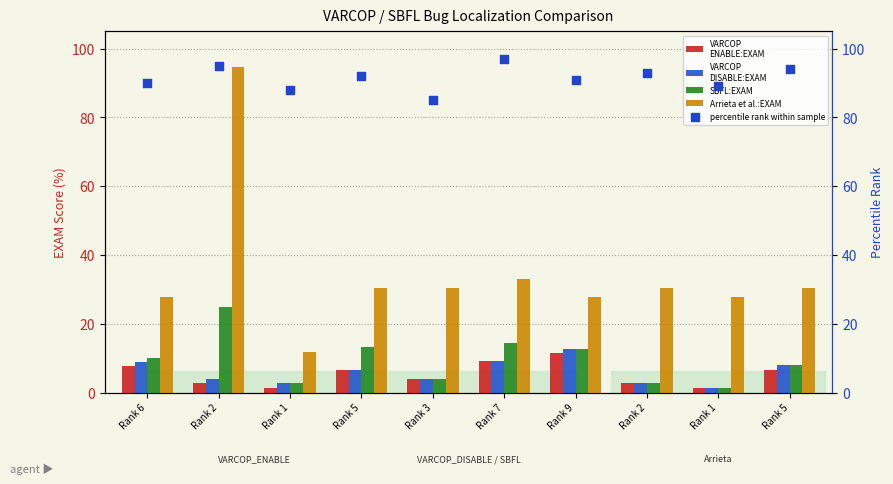

Which series contains the lowest Y value?

VARCOP_ENABLE_BUGGY_PC_DETECTION:EXAM